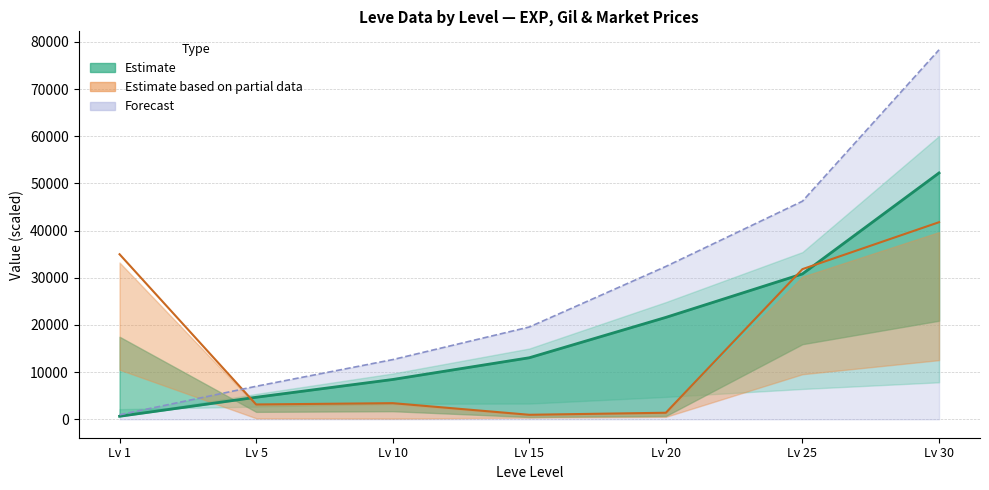

How many values in the Leve EXP series are below 13040?

3